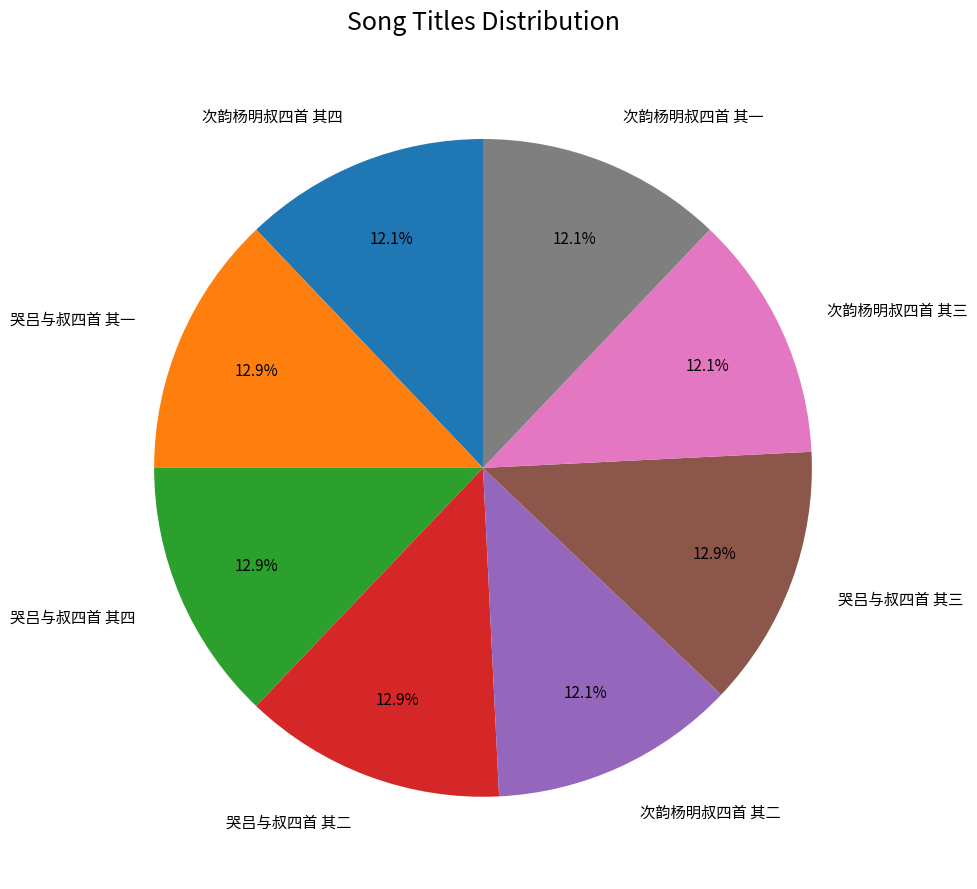

What is the ratio of the value at 哭吕与叔四首 其四 to the value at 次韵杨明叔四首 其四?

1.1